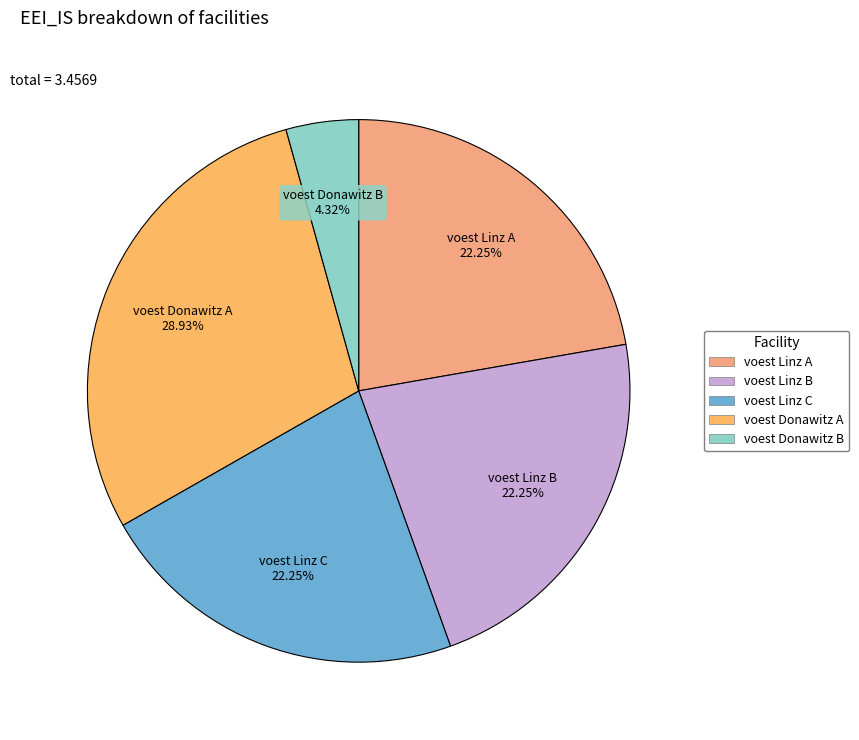

Do voest Donawitz B and voest Linz B together represent more than half of the pie?

No